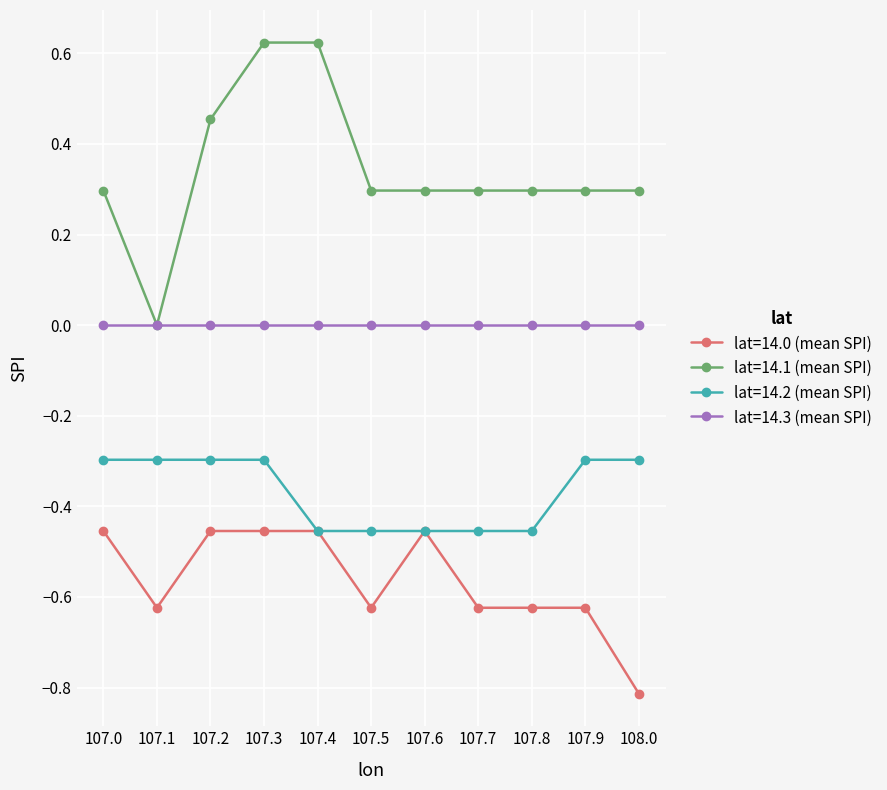

True or false: lat=14.1 (mean SPI) and lat=14.0 (mean SPI) cross at least once.

False